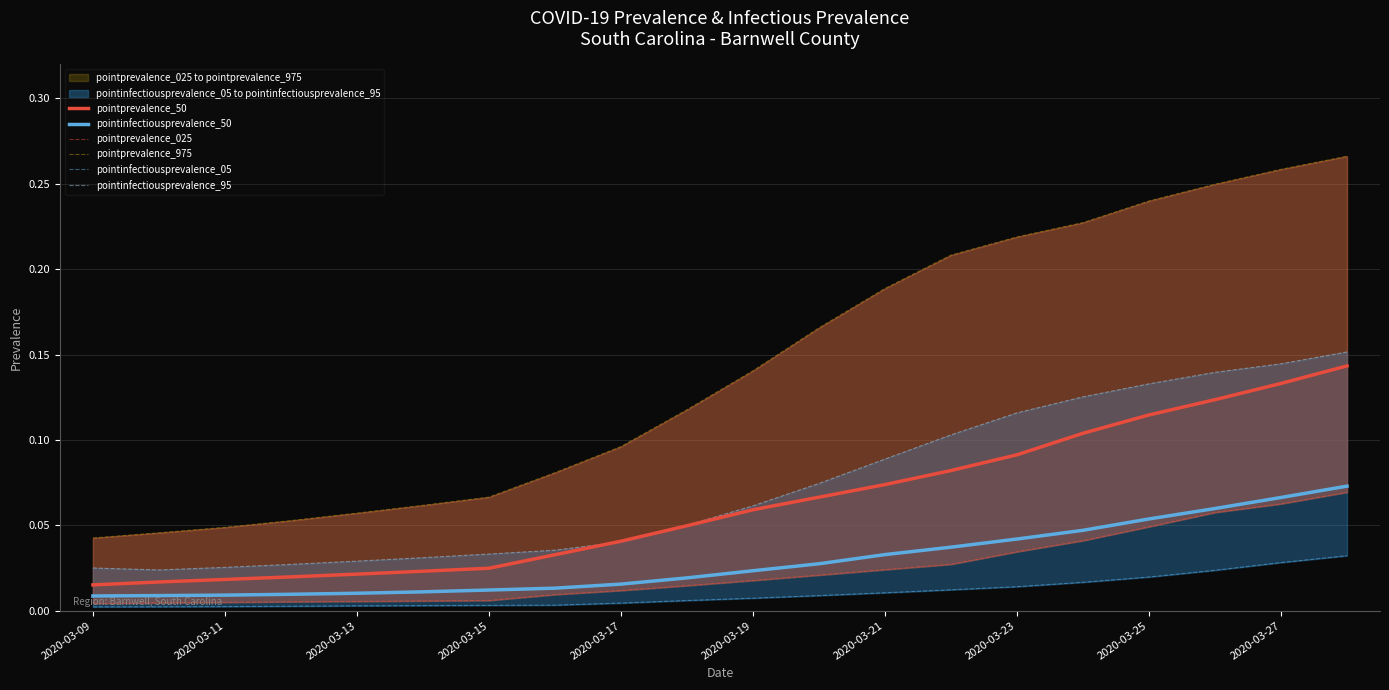

Which series has the widest spread of values?

pointprevalence_975